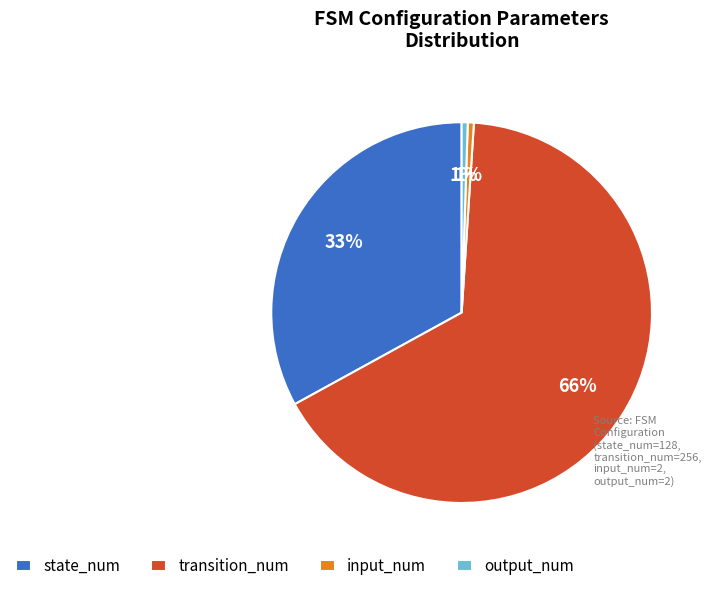

Count the number of slices in the pie.

4